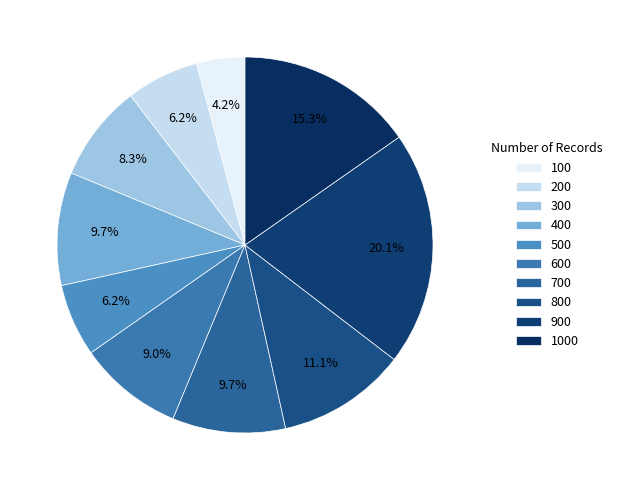

Count the number of slices in the pie.

10